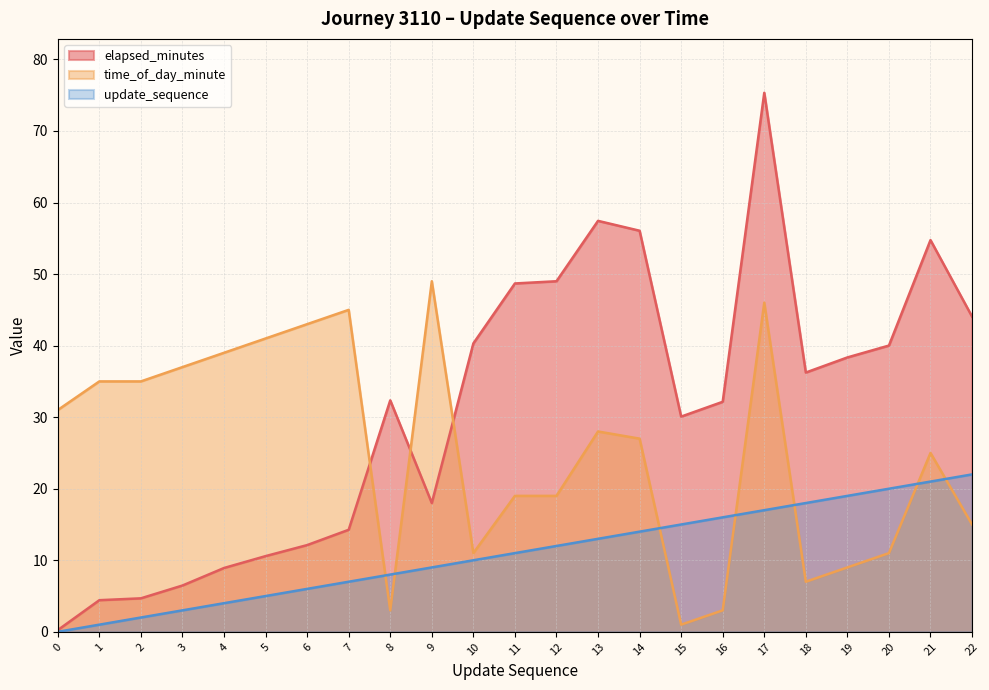

After their last crossing, which series has the higher values: time_of_day_minute or update_sequence?

update_sequence